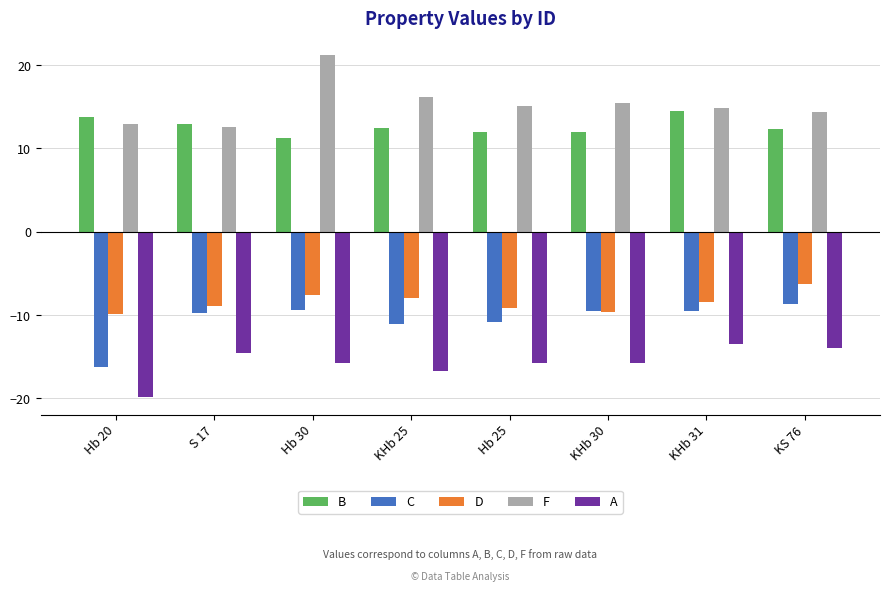

What position from the right is Hb 20?

8